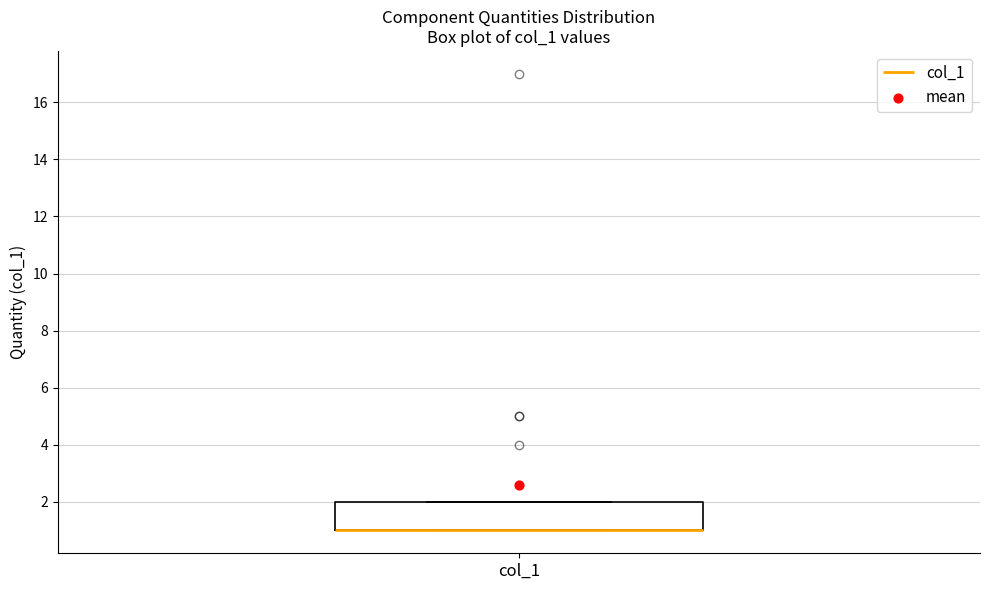

Transcribe this box plot: give where the median line is, the range the box spans, and where the two whiskers end, as read against the y-axis. The values are not printed on the chart, so give them approximately, as read against the axis.

median 1 (drawn on the box's lower edge), box 1 to 2, whiskers 1 to 2